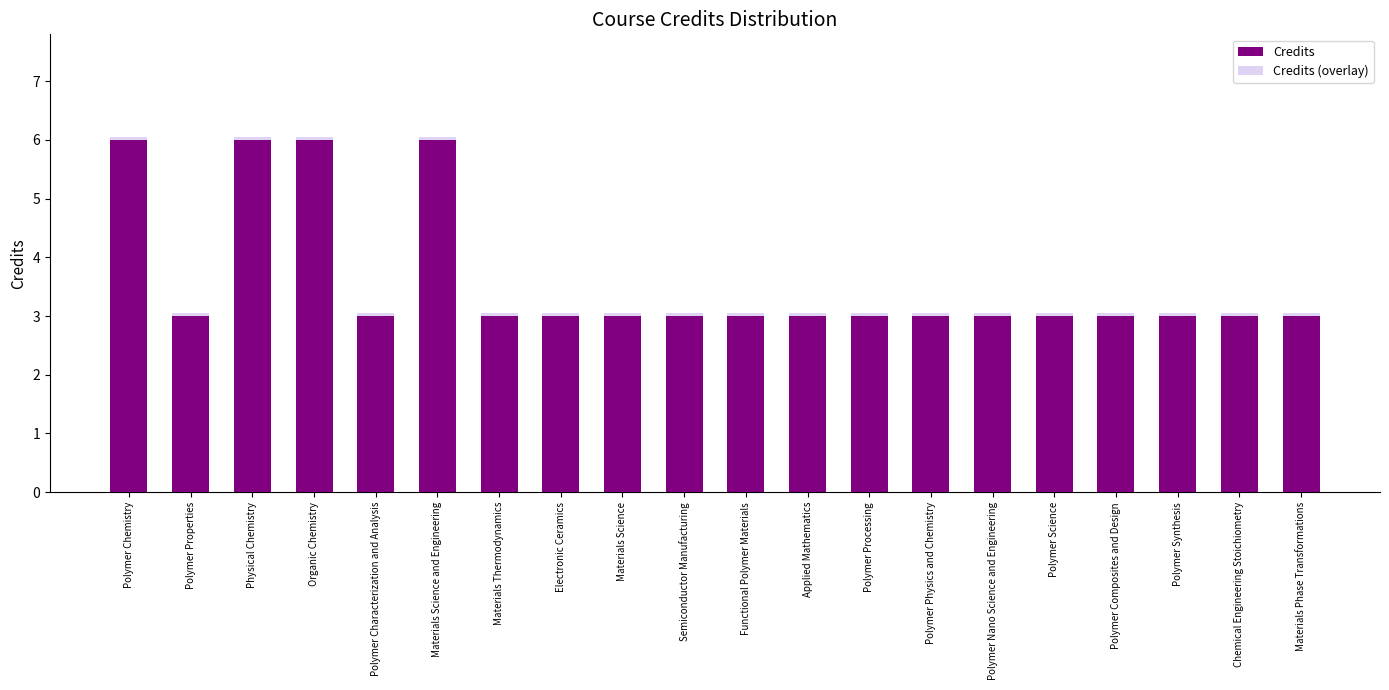

What is the approximate value of Credits (overlay) at Organic Chemistry?

6.0